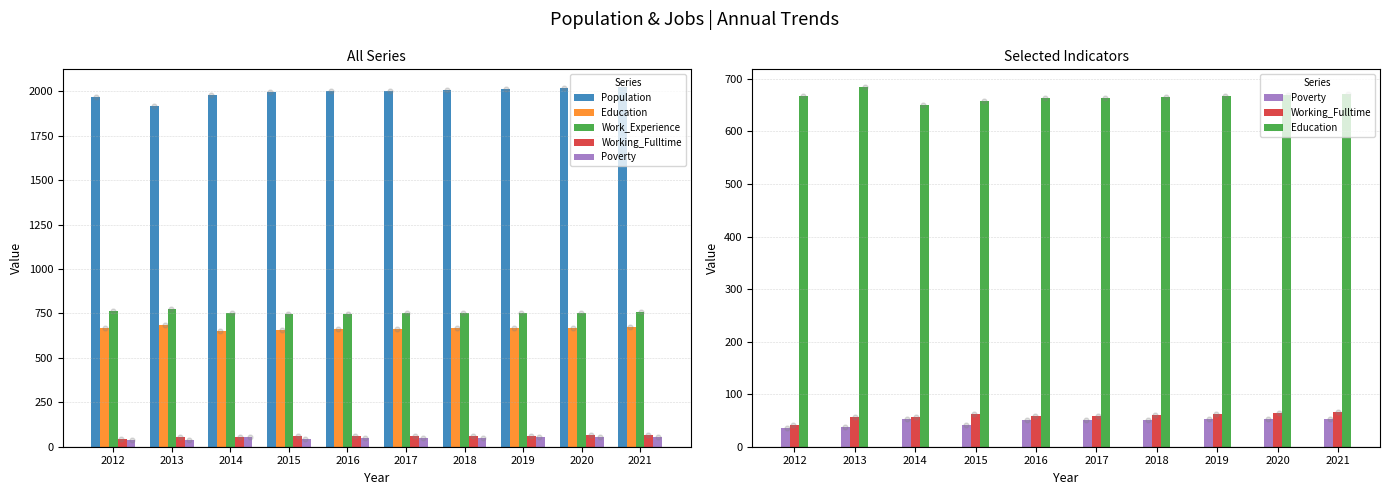

Which series has the largest Y range (max minus min)?

Population